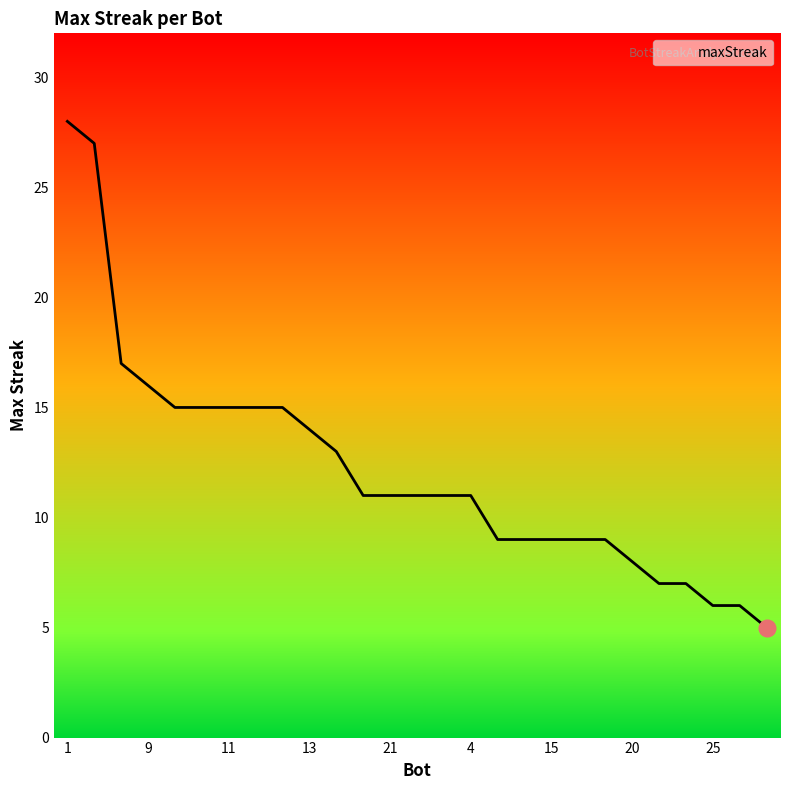

What is the minimum value shown in the chart?

5